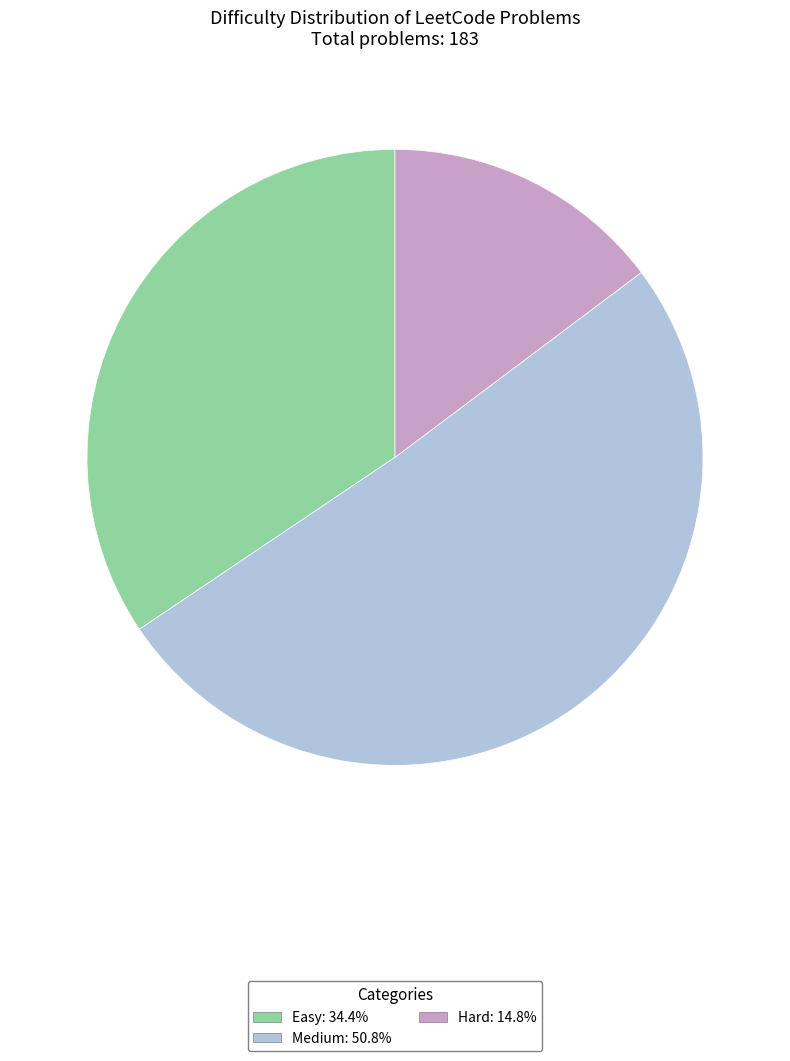

Rank the categories by value from highest to lowest.

Medium, Easy, Hard